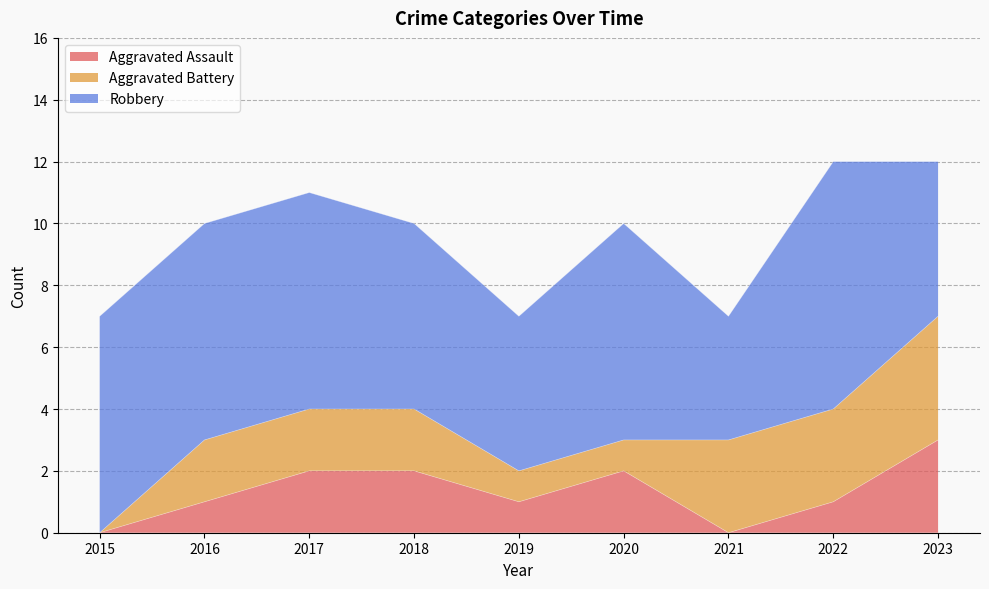

Count the Aggravated Assault values in the range 1 to 2.

6